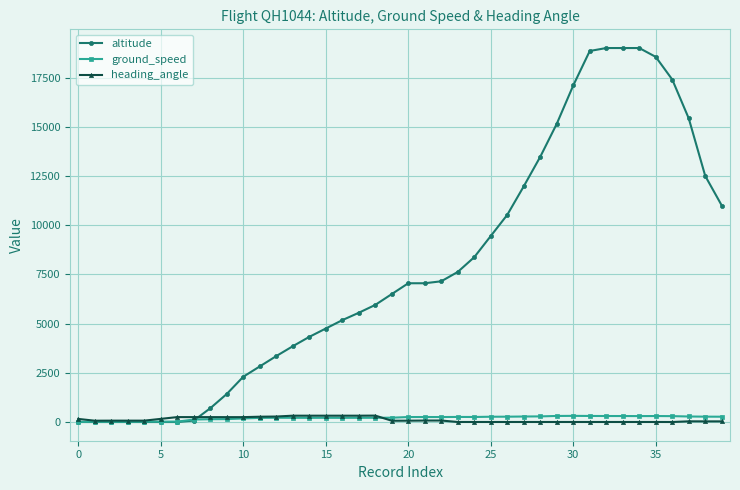

Which series has the largest total across all categories?

altitude